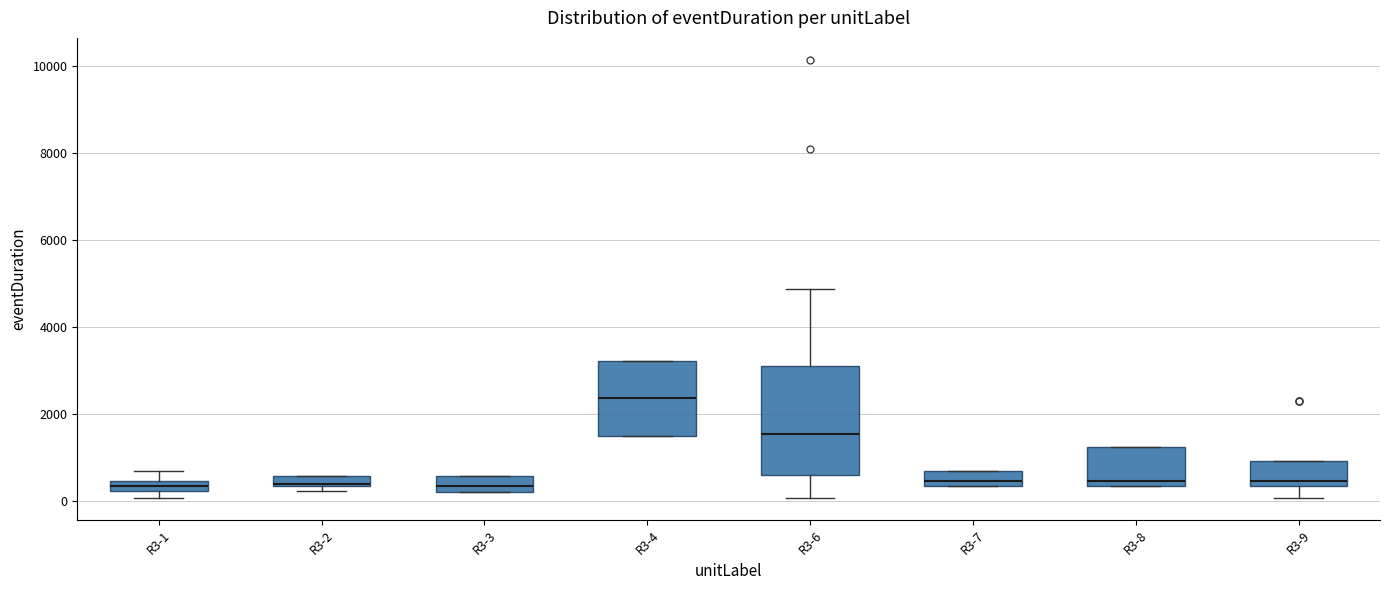

Which box's median line is the highest?

R3-4